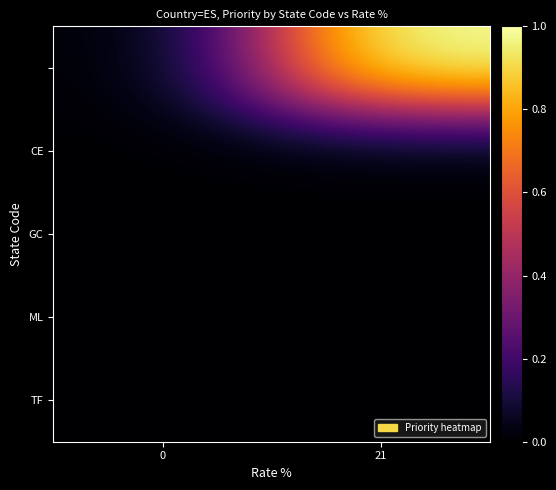

At how many categories does at least one series exceed 0?

1